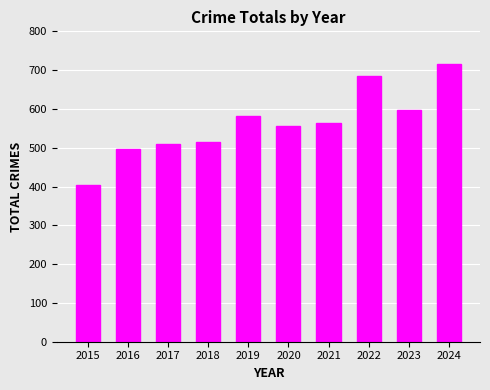

Reading left to right, extract all data points from this chart.

2015=403	2016=496	2017=510	2018=514	2019=581	2020=556	2021=563	2022=685	2023=597	2024=716